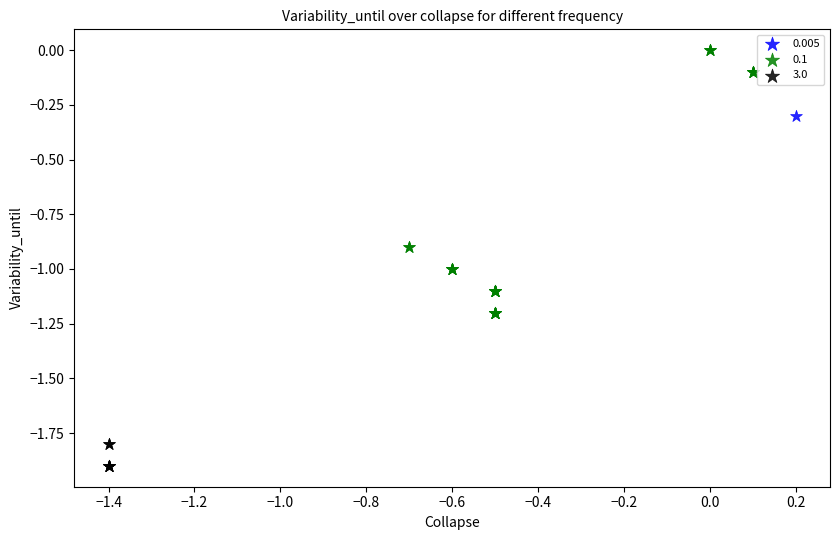

What are all the series names shown in the legend?

0.005, 0.1, 3.0